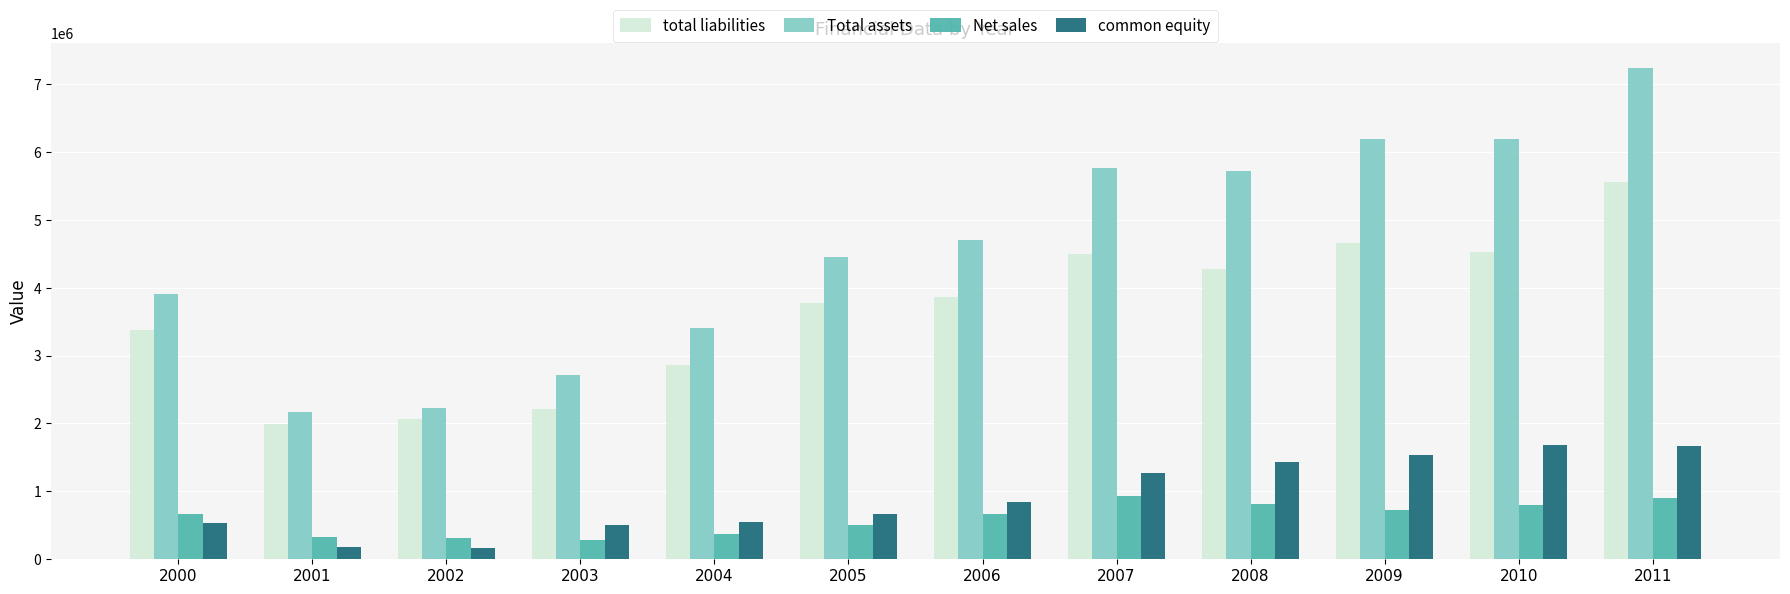

What are all the series names shown in the legend?

total liabilities, Total assets, Net sales, common equity